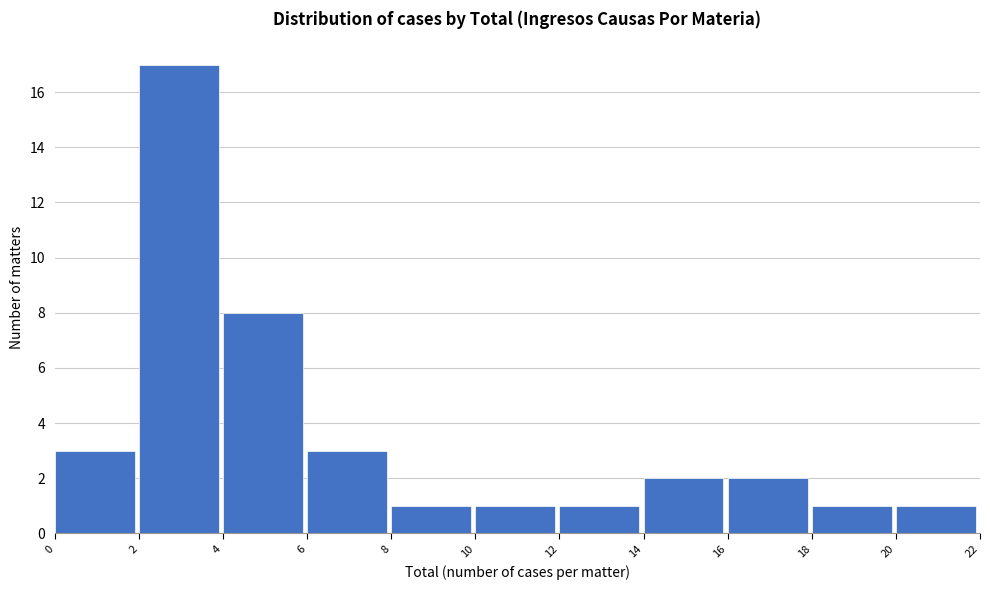

Reading left to right, transcribe this chart: for each bar, give the range it covers on the x-axis and its height. The values are not printed on the chart, so give them approximately, as read against the axis.

0 to 2: 3
2 to 4: 17
4 to 6: 8
6 to 8: 3
8 to 10: 1
10 to 12: 1
12 to 14: 1
14 to 16: 2
16 to 18: 2
18 to 20: 1
20 to 22: 1